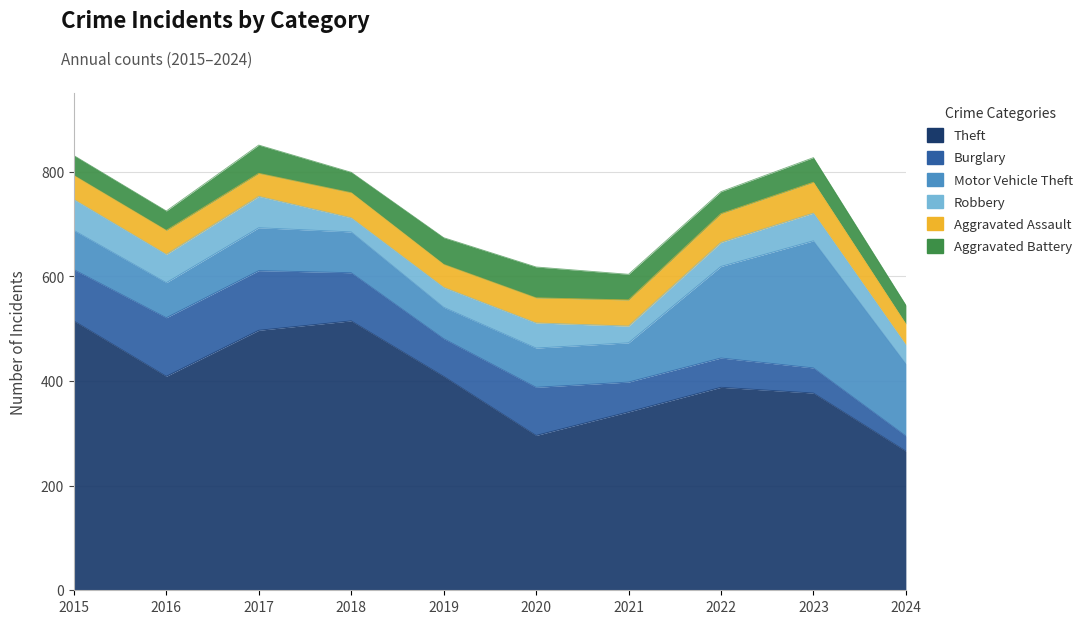

Reading right to left, list all the values displayed in this chart.

Theft: 2024=266	2023=377	2022=388	2021=341	2020=296	2019=409	2018=515	2017=497	2016=409	2015=515
Burglary: 2024=29	2023=48	2022=56	2021=57	2020=92	2019=72	2018=92	2017=114	2016=112	2015=98
Motor Vehicle Theft: 2024=138	2023=243	2022=175	2021=75	2020=75	2019=60	2018=78	2017=82	2016=67	2015=75
Robbery: 2024=36	2023=53	2022=46	2021=32	2020=48	2019=38	2018=27	2017=60	2016=54	2015=59
Aggravated Assault: 2024=40	2023=59	2022=55	2021=50	2020=48	2019=44	2018=48	2017=44	2016=46	2015=46
Aggravated Battery: 2024=36	2023=47	2022=42	2021=49	2020=59	2019=51	2018=39	2017=54	2016=37	2015=38